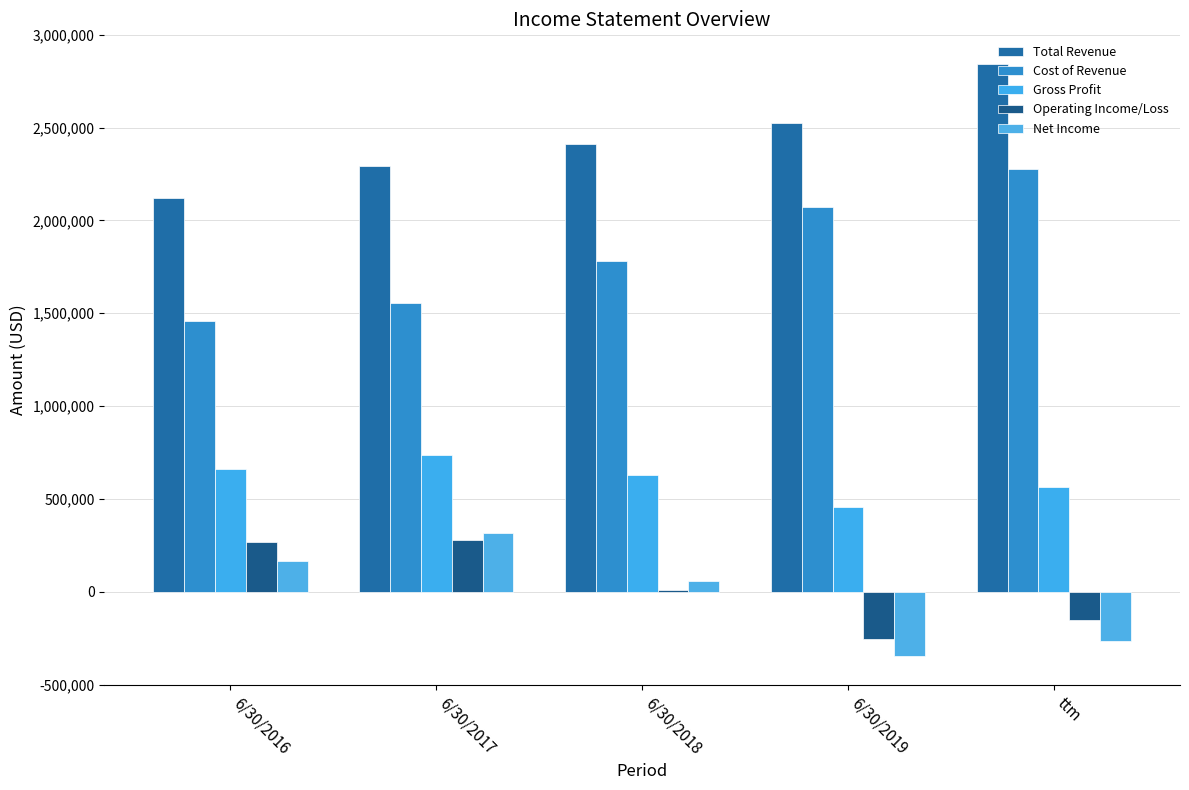

Reading left to right, list all the values displayed in this chart.

Total Revenue: 2120959	2294698	2410719	2526299	2843185
Cost of Revenue: 1459622	1557322	1779671	2071595	2277113
Gross Profit: 661337	737375	631048	454704	566072
Operating Income/Loss: 267082	280309	11946	-255358	-152034
Net Income: 164777	315854	57174	-343754	-262849